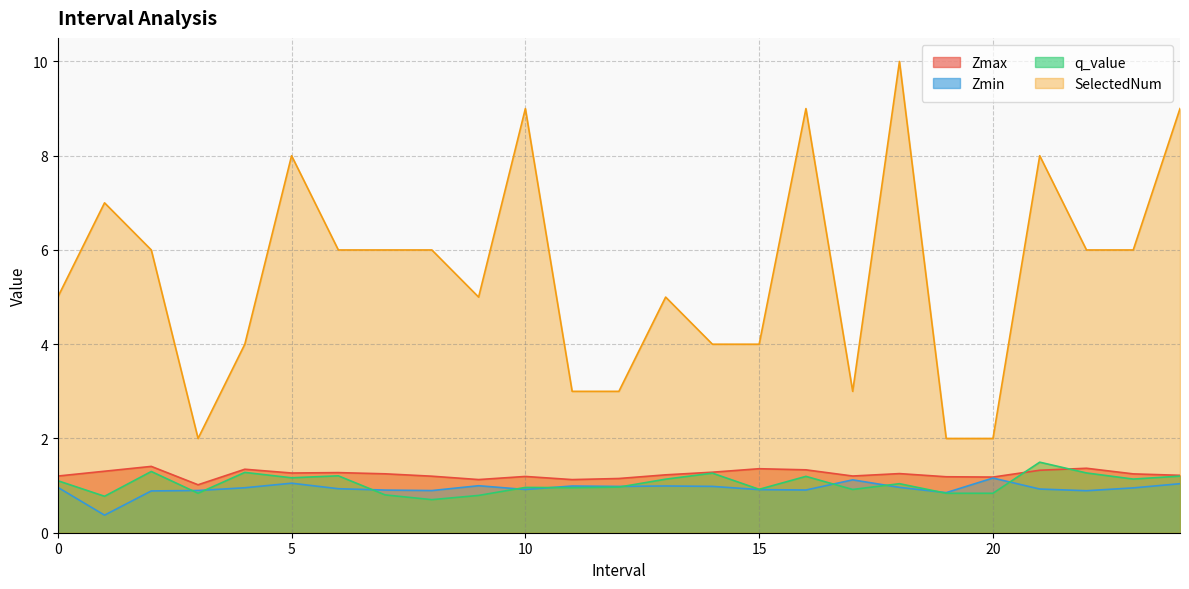

What is the sum of the SelectedNum values at 17 and 10?

12.0